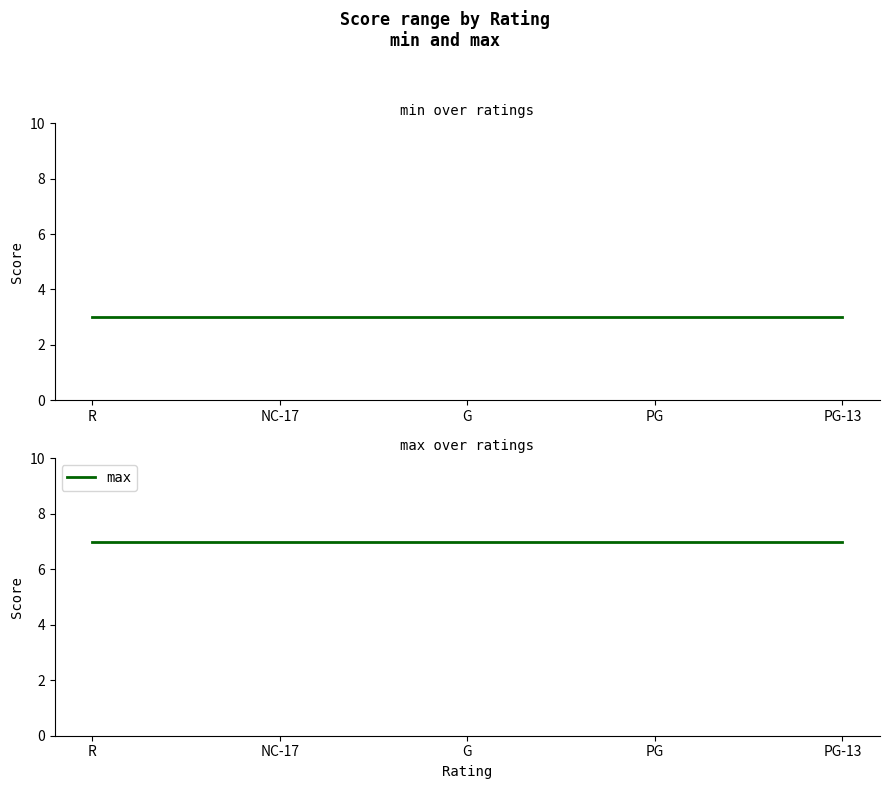

Where is min nearest to the value 3?

R